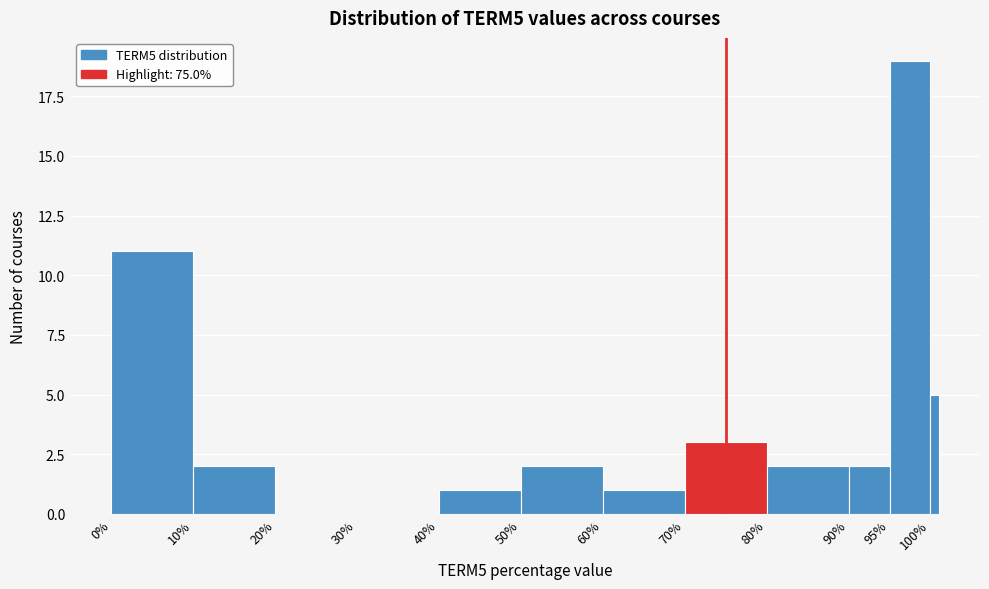

Read against the x-axis, roughly where is the centre of the tallest bar?

97.5